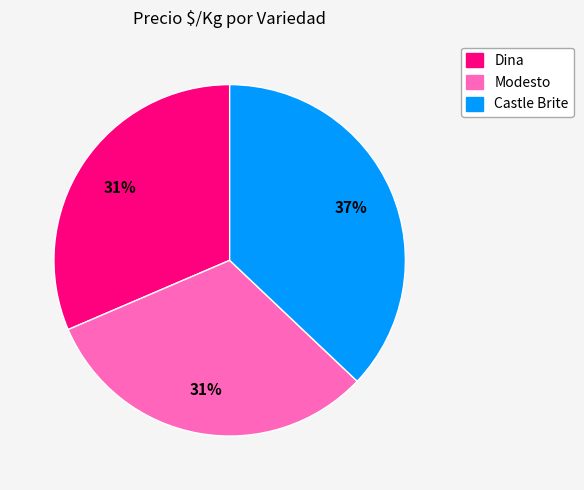

To the nearest percent, what is the difference between the largest and smallest slice percentages?

6%